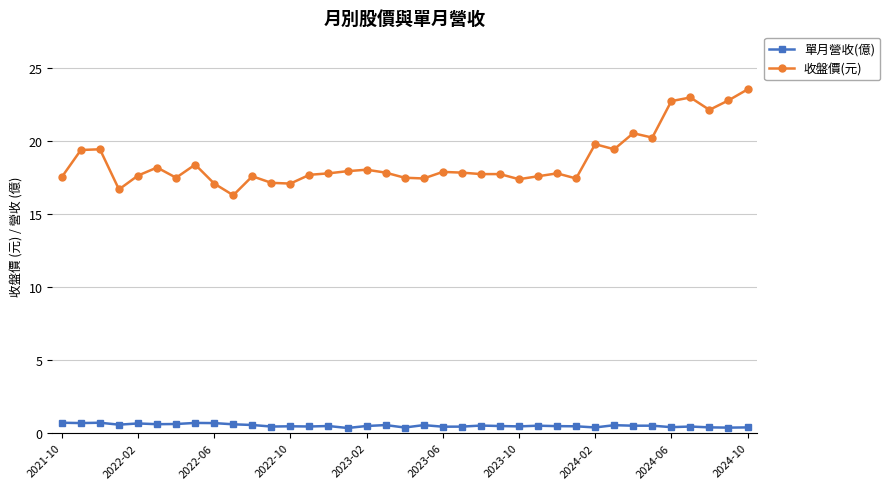

True or false: 單月營收(億) and 收盤價(元) intersect in this chart.

False